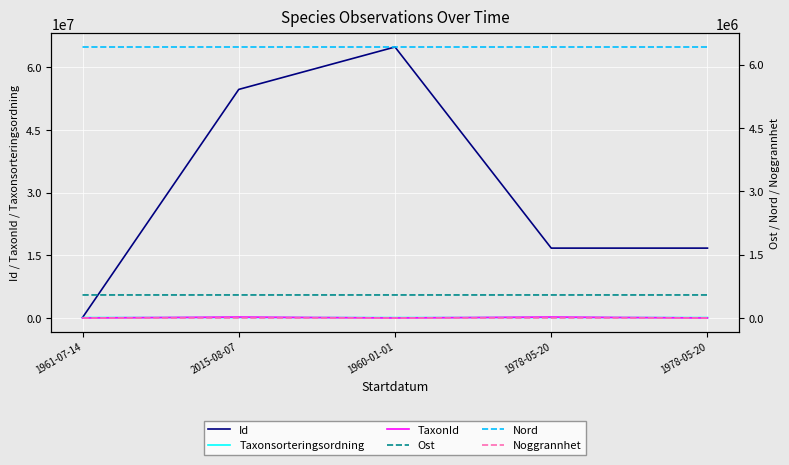

Is it true that Ost equals 381477.9 at 2015-08-07?

False